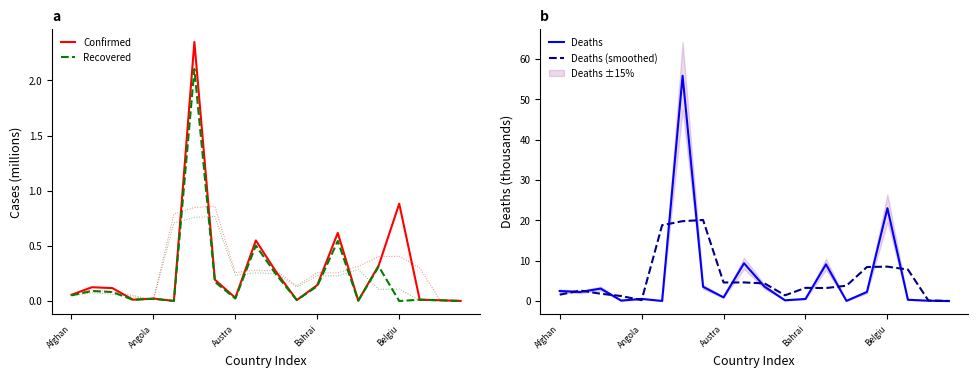

At which category does Deaths (smoothed) reach its first local valley?

Angola